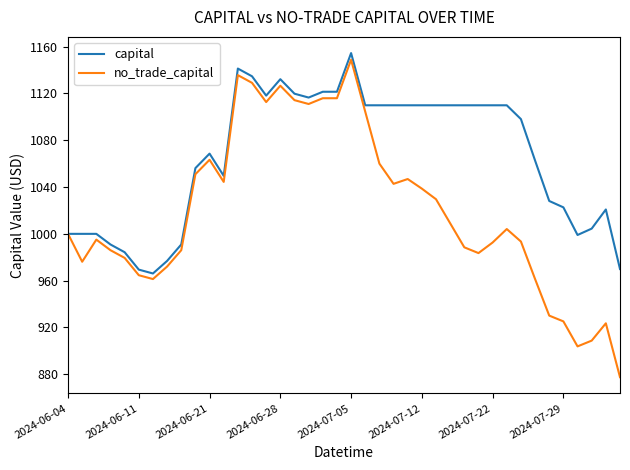

Which series has the largest total across all categories?

capital